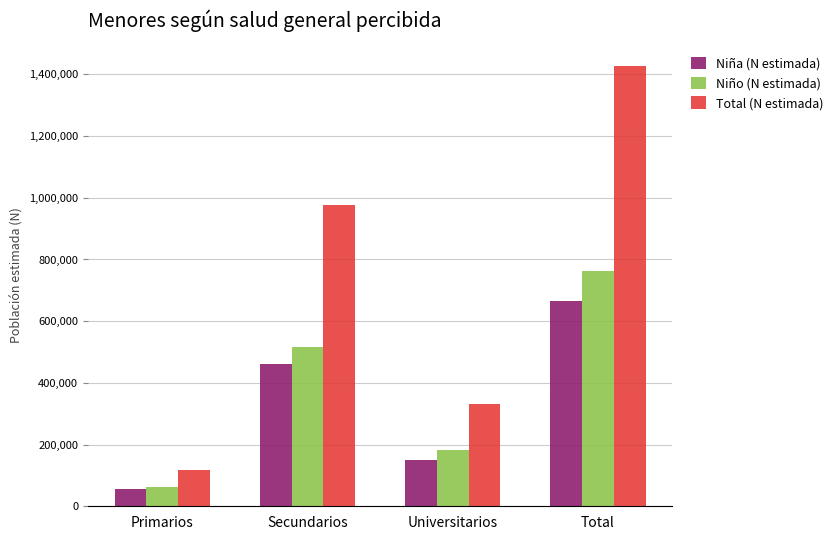

Reading left to right, what are all the values shown in this chart?

Niña (N estimada): 54678	460510	149551	664738
Niño (N estimada): 62004	516619	183349	761972
Total (N estimada): 116682	977129	332900	1426710